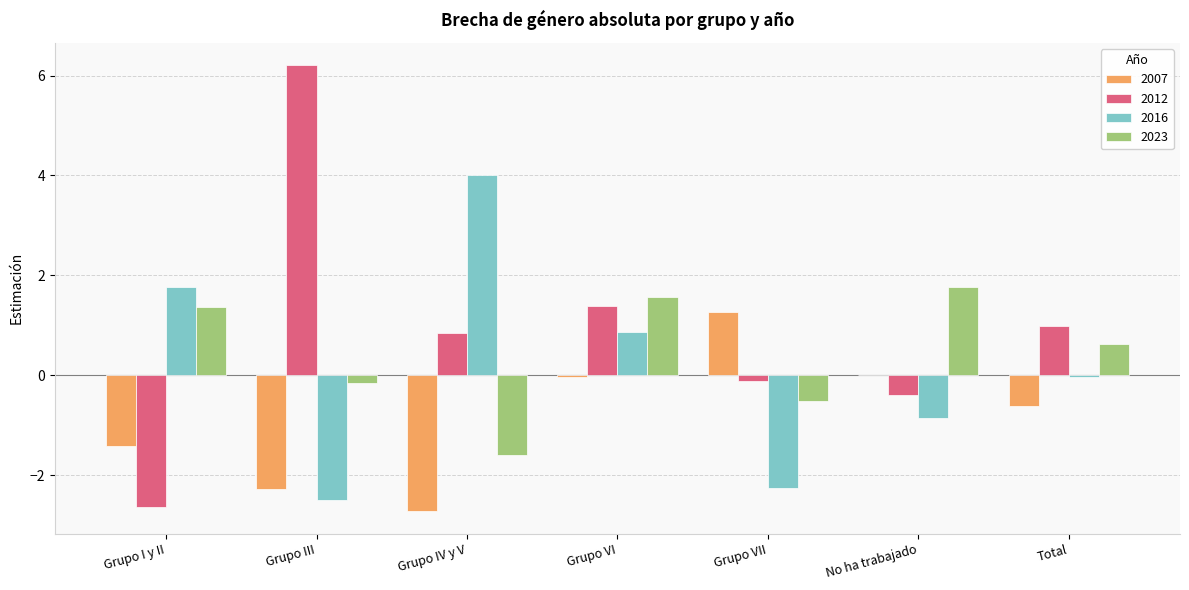

True or false: 2012 has a value of 1.8 at Total.

False